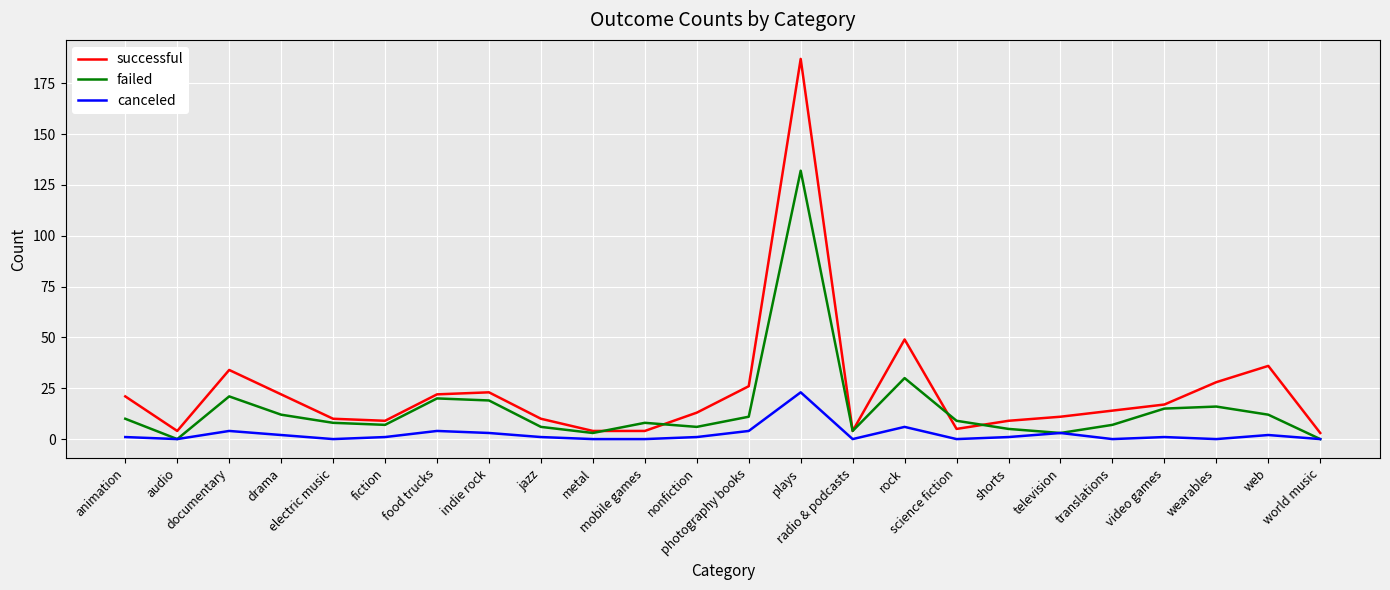

Where is the first local maximum for successful?

documentary